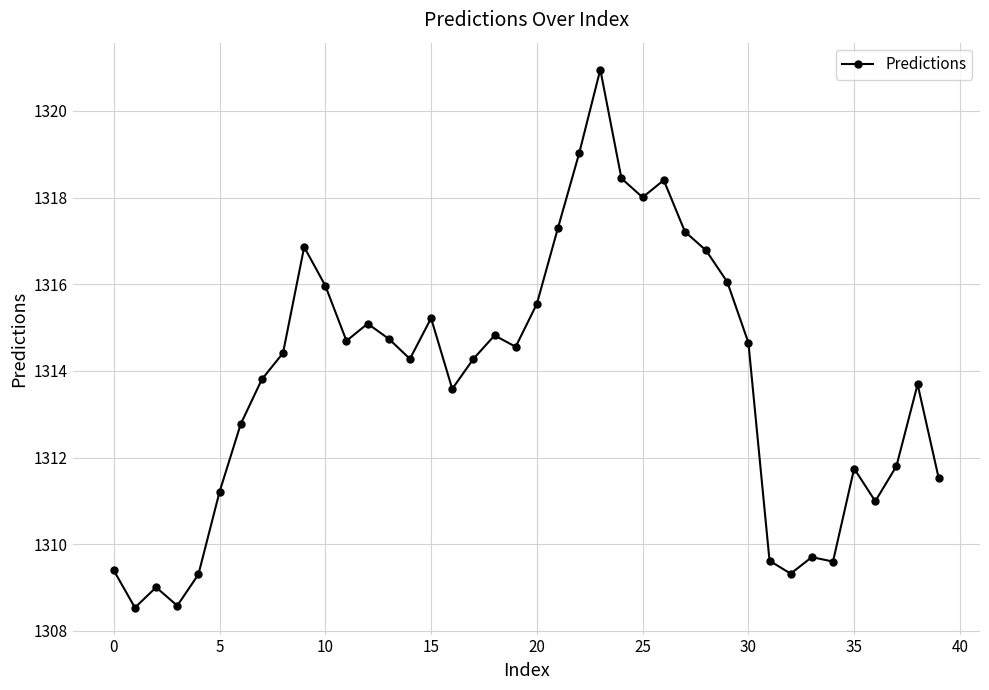

What is the value of the 11th point from the left?

1316.0